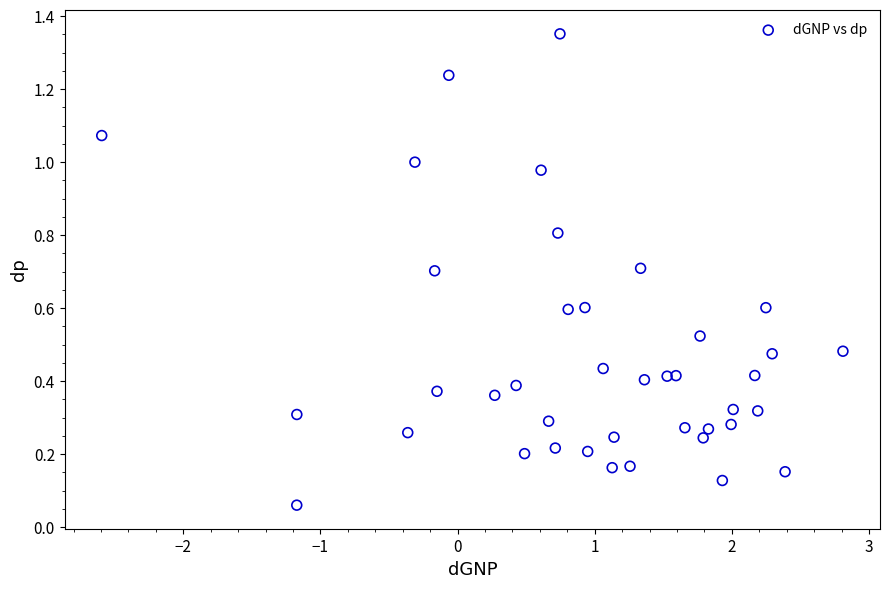

What is the range of X values (max minus min)?

5.4